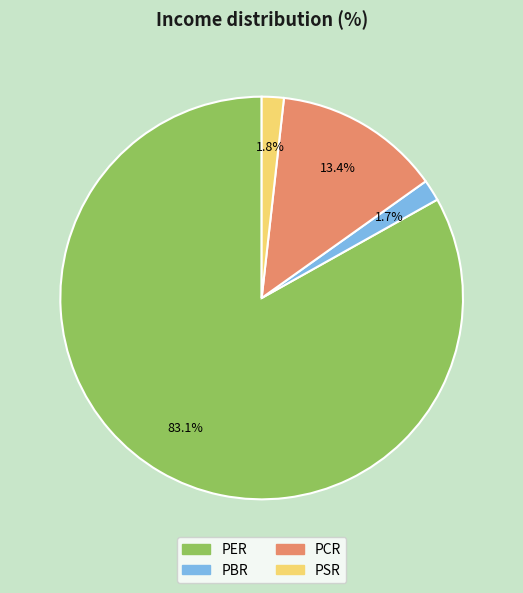

How many segments does this pie chart have?

4